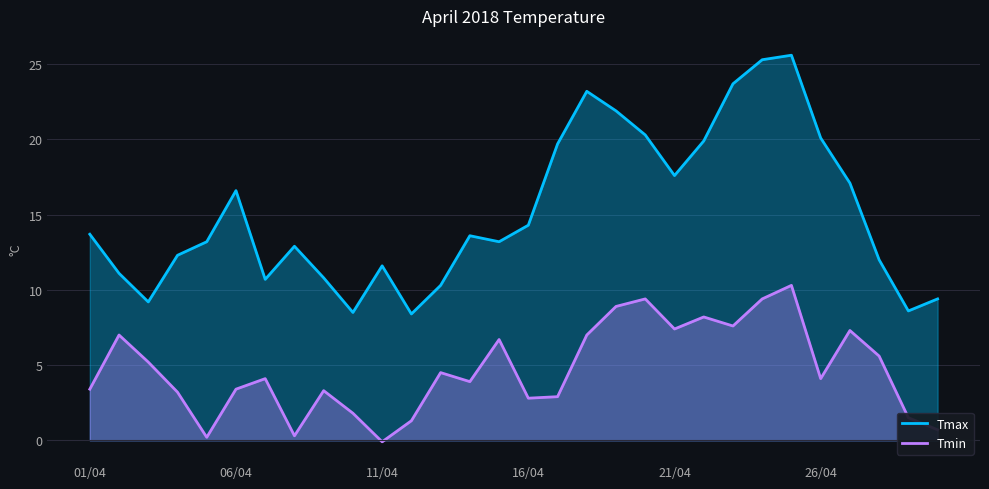

Which series has the largest total across all categories?

Tmax